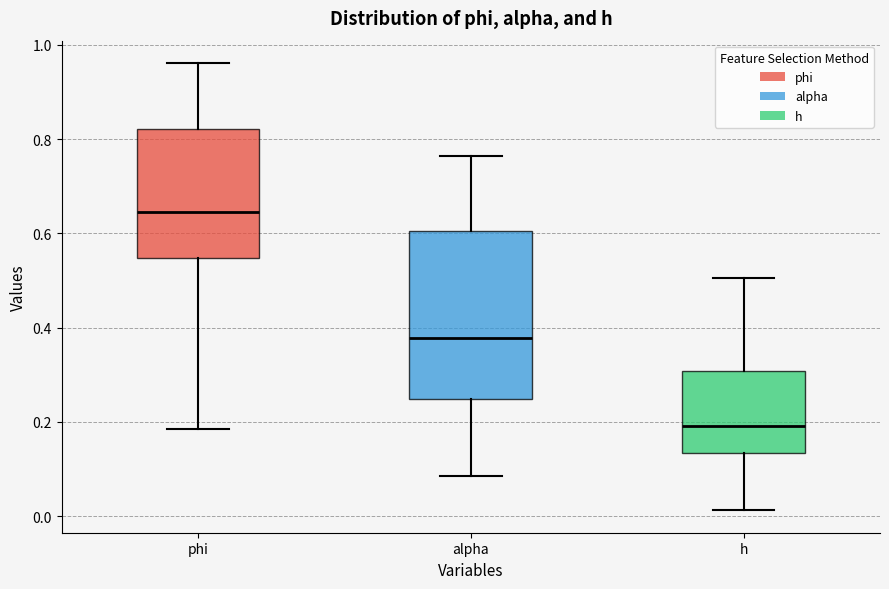

Reading left to right, read every box against the y-axis: the position of its median line, the range the box covers, and the ends of its whiskers. The values are not printed on the chart, so give them approximately, as read against the axis.

phi: median 0.64, box 0.54 to 0.82, whiskers 0.18 to 0.96
alpha: median 0.38, box 0.24 to 0.60, whiskers 0.08 to 0.76
h: median 0.20, box 0.14 to 0.30, whiskers 0.02 to 0.50